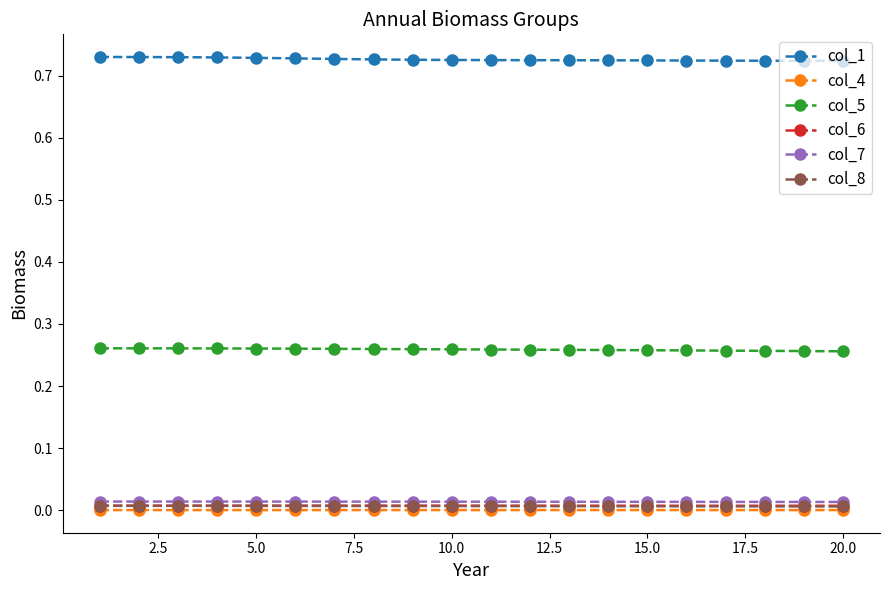

True or false: col_4 and col_5 intersect in this chart.

False